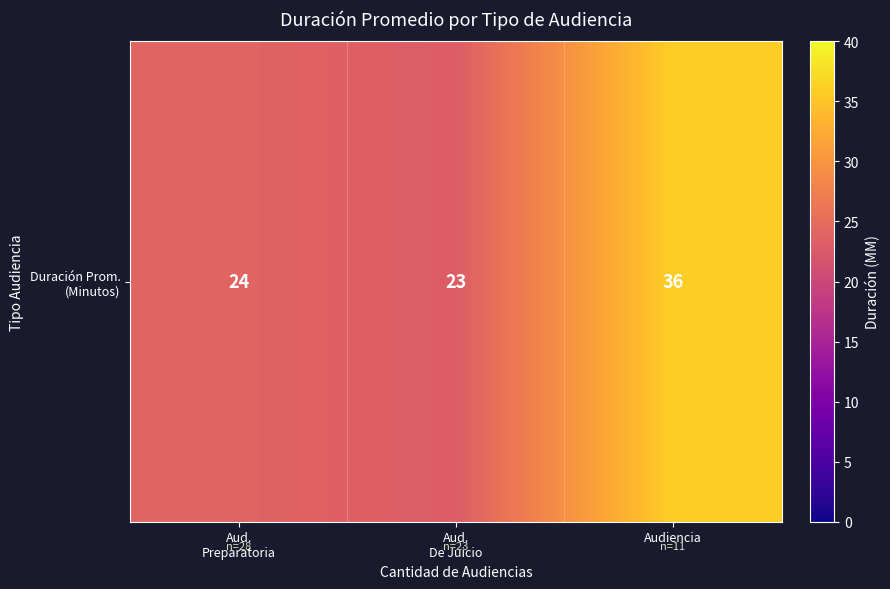

List the labels in order of value, smallest first.

Aud.
De Juicio, Aud.
Preparatoria, Audiencia